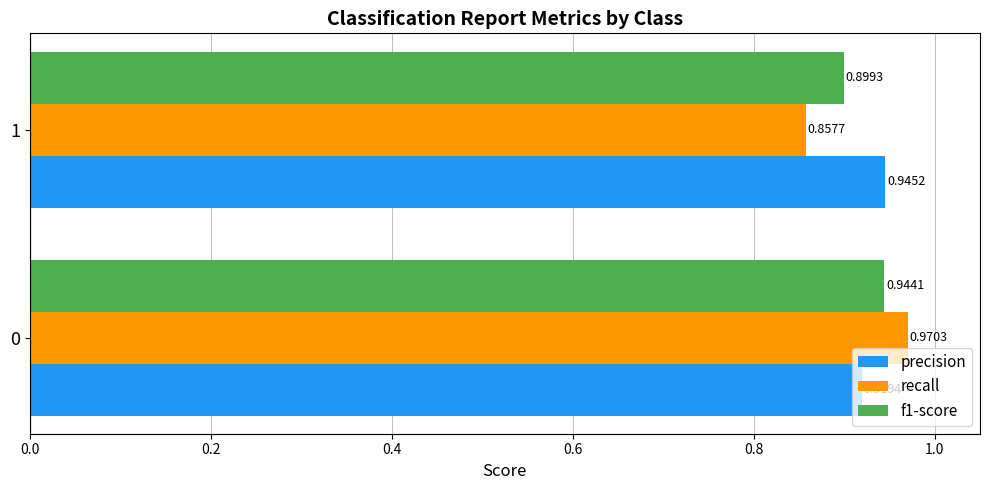

How many f1-score values are between 0 and 1?

2